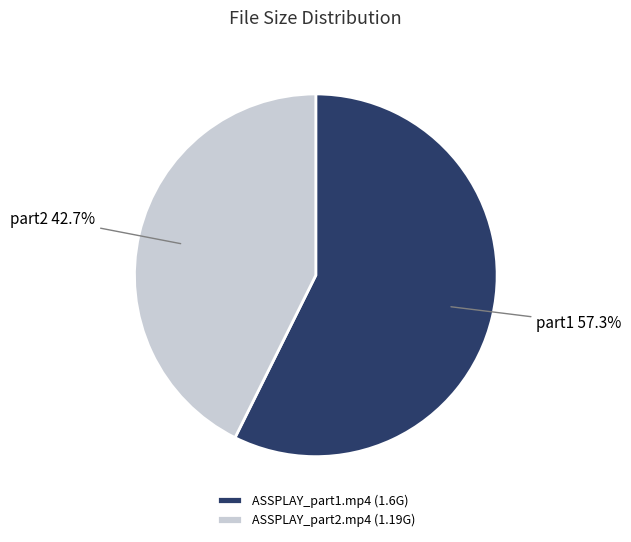

How many slices are in this pie chart?

2